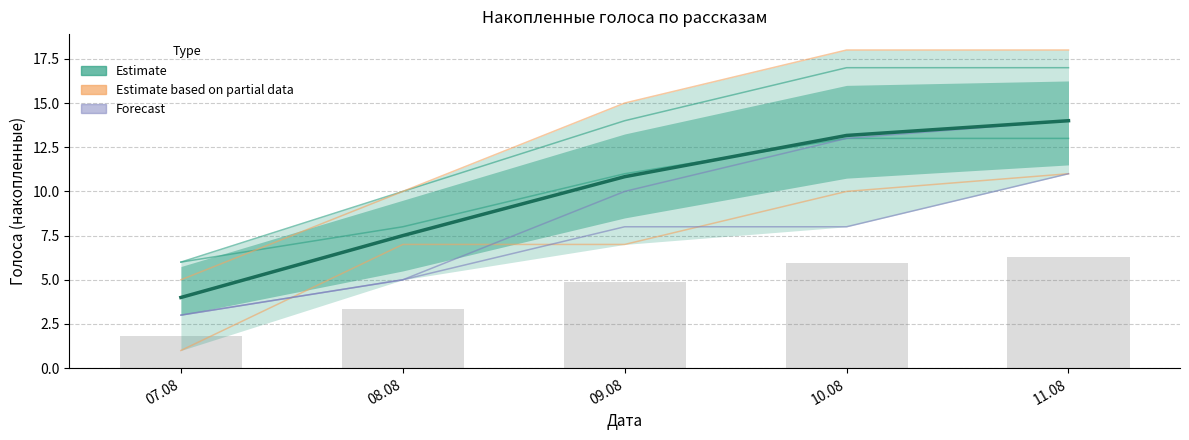

What is the label of the 2nd bar from the left?

08.08